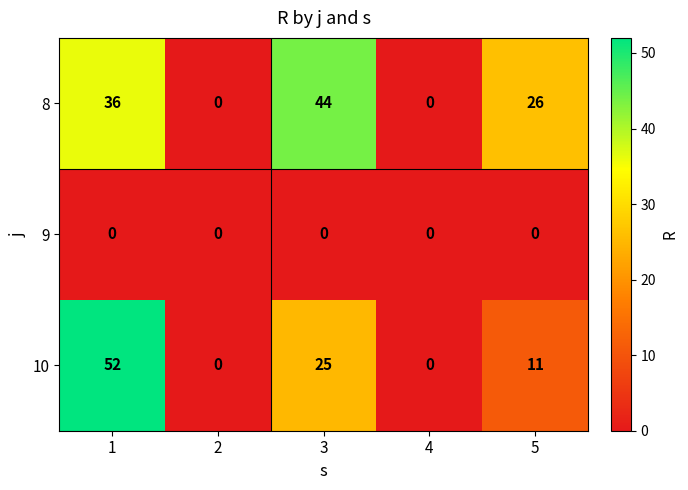

Between 1 and 5, which series saw the biggest shift?

10